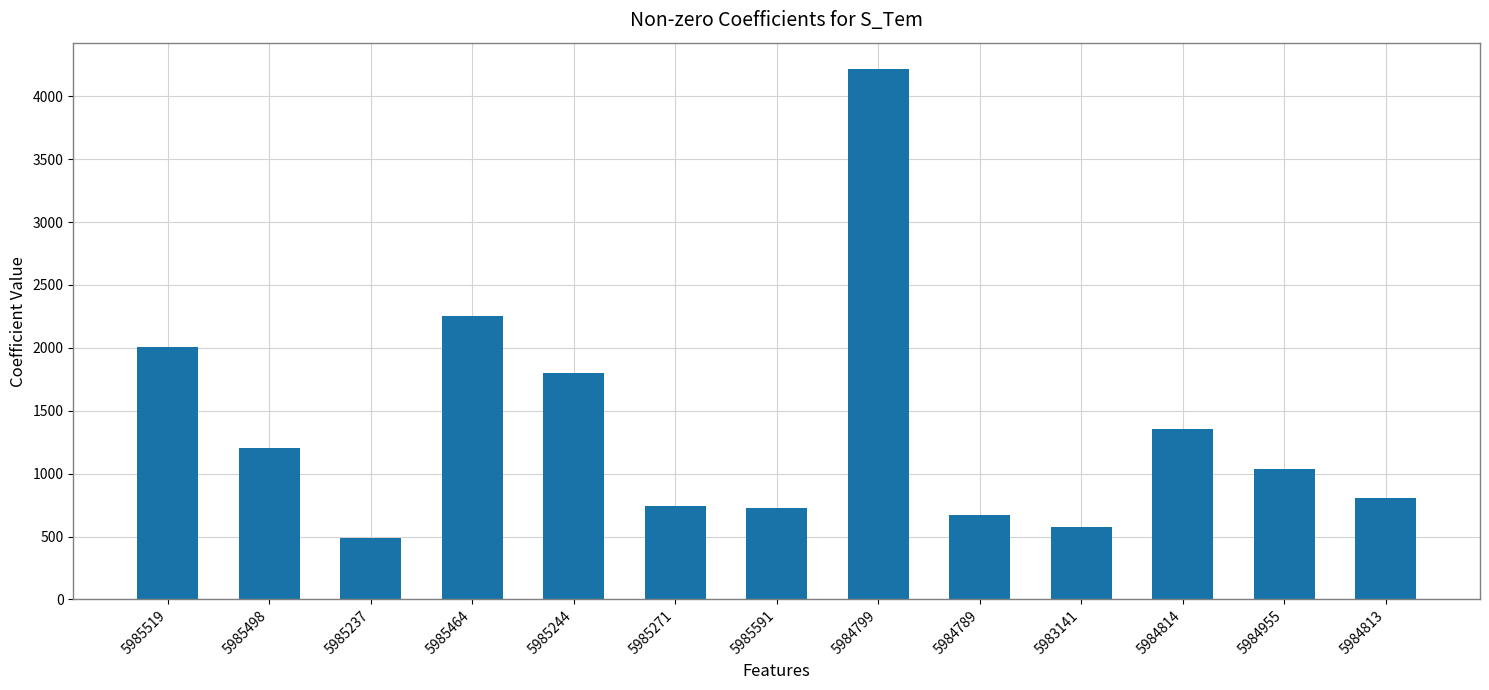

What is the label of the 2nd bar from the right?

5984955